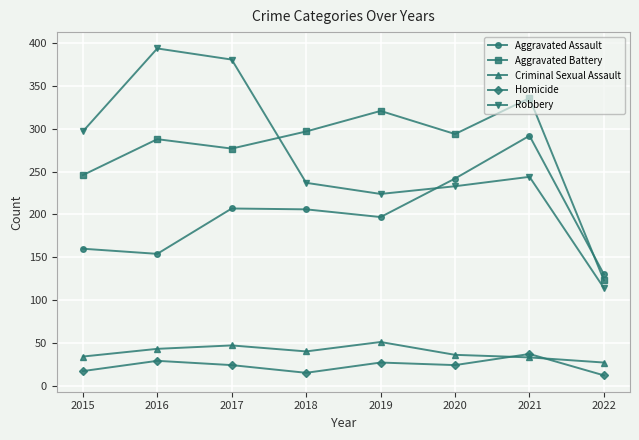

The Aggravated Assault series shows 136 at 2018. True or false?

False